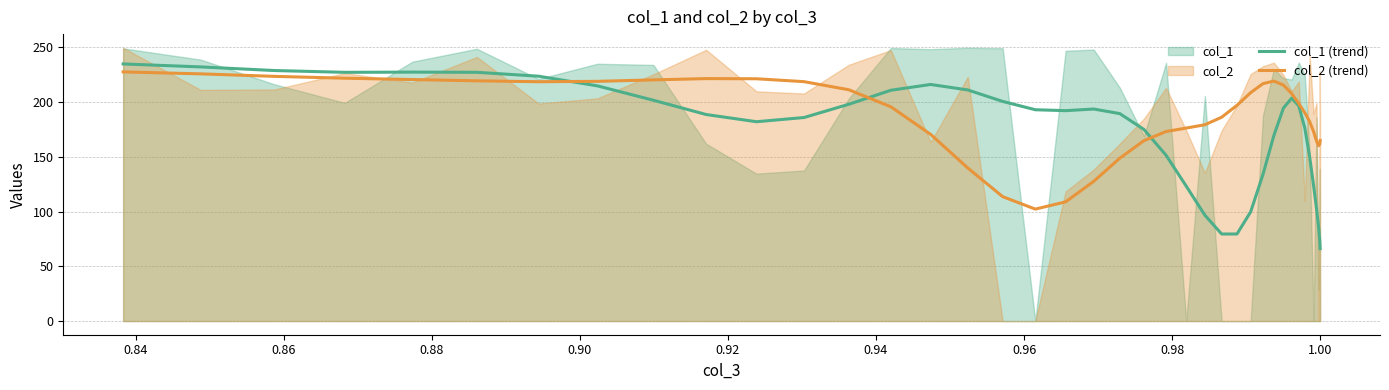

Is the value of col_1 (trend) at 18 greater than the value of col_2 (trend) at 0.90?

Yes